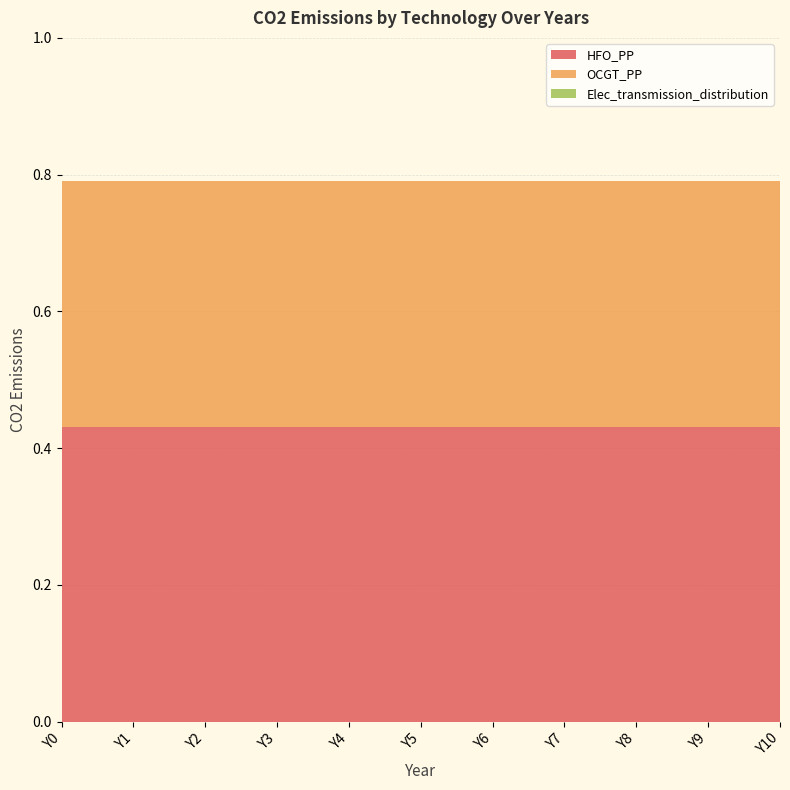

Reading left to right, list all the values displayed in this chart.

HFO_PP: 0.4	0.4	0.4	0.4	0.4	0.4	0.4	0.4	0.4	0.4	0.4
OCGT_PP: 0.4	0.4	0.4	0.4	0.4	0.4	0.4	0.4	0.4	0.4	0.4
Elec_transmission_distribution: 0.0	0.0	0.0	0.0	0.0	0.0	0.0	0.0	0.0	0.0	0.0